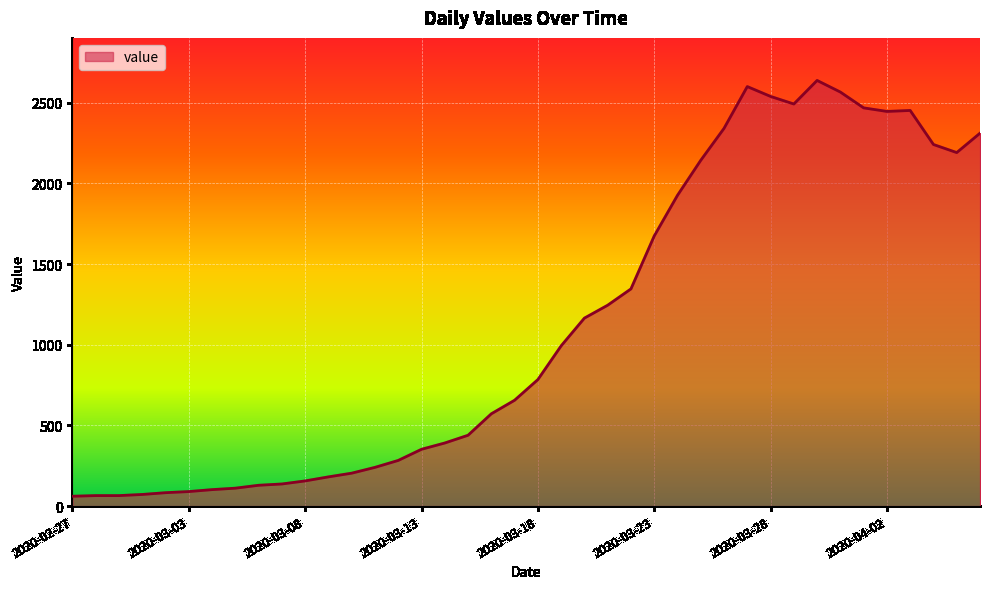

What is the difference between the maximum and minimum values?

2577